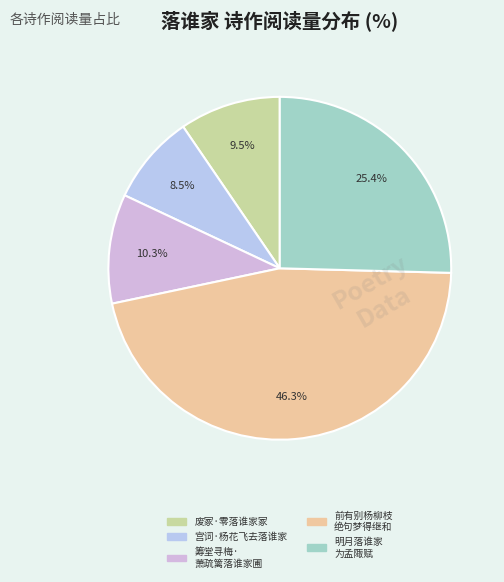

Rank the categories by value from lowest to highest.

宫词·杨花飞去落谁家, 废冢·零落谁家冢, 筹堂寻梅· 萧疏篱落谁家圃, 明月落谁家 为孟陬赋, 前有别杨柳枝 绝句梦得继和